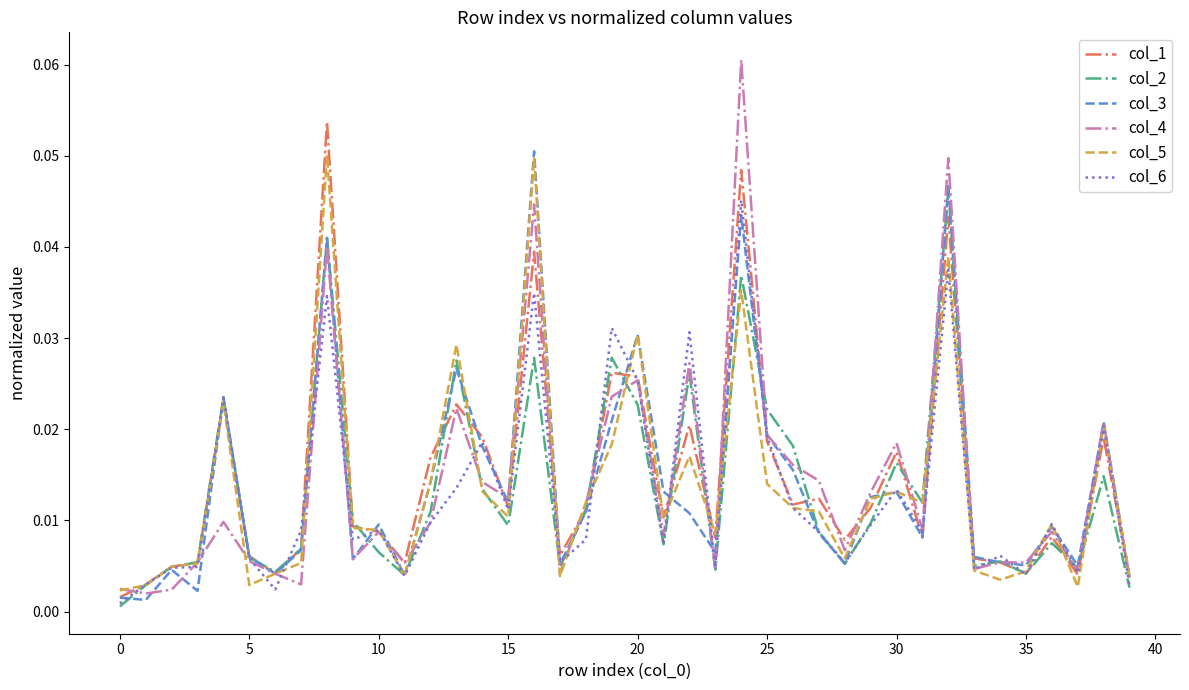

Which series has the widest spread of values?

col_4